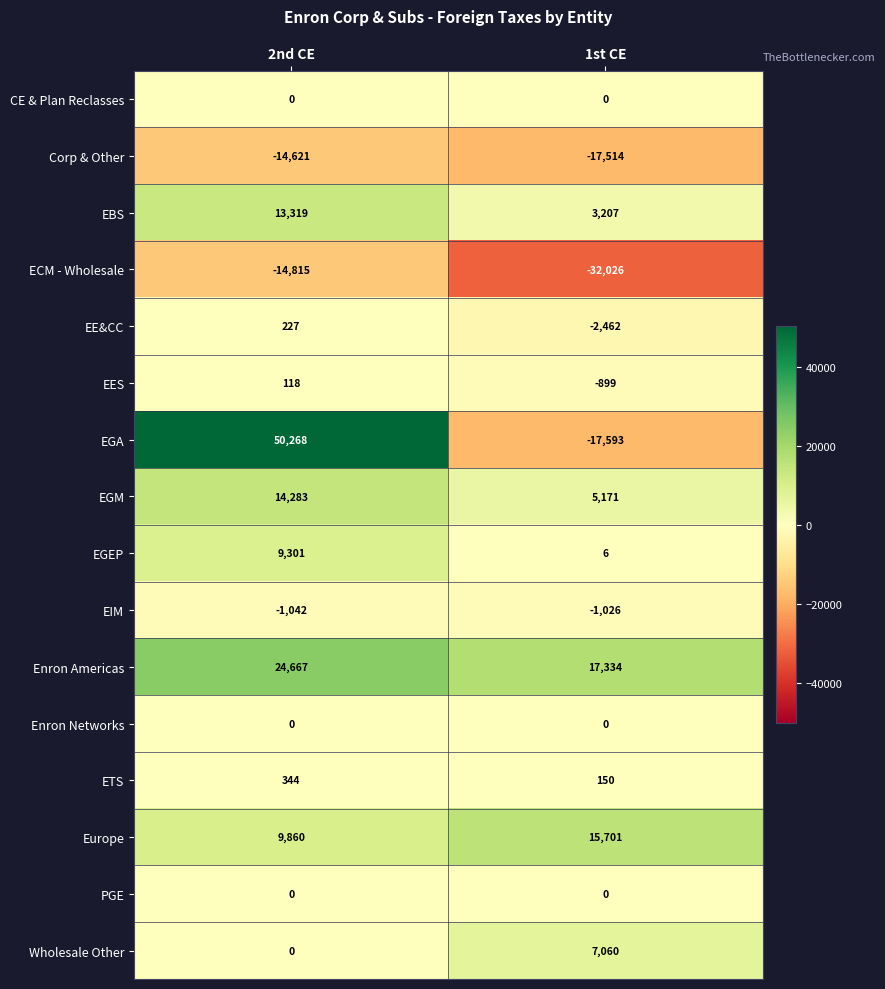

List the labels in order of EBS value, smallest first.

1st CE, 2nd CE